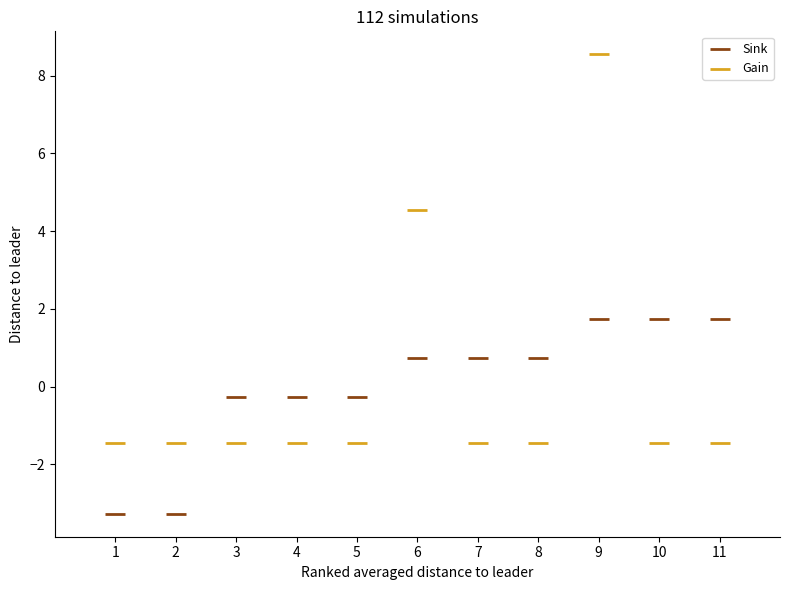

Which series reaches the minimum Y coordinate?

Sink